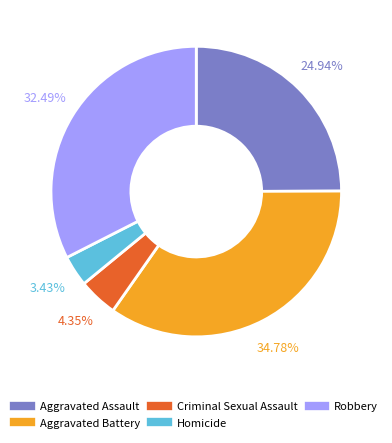

To the nearest percent, what percentage of the pie is Homicide?

3%